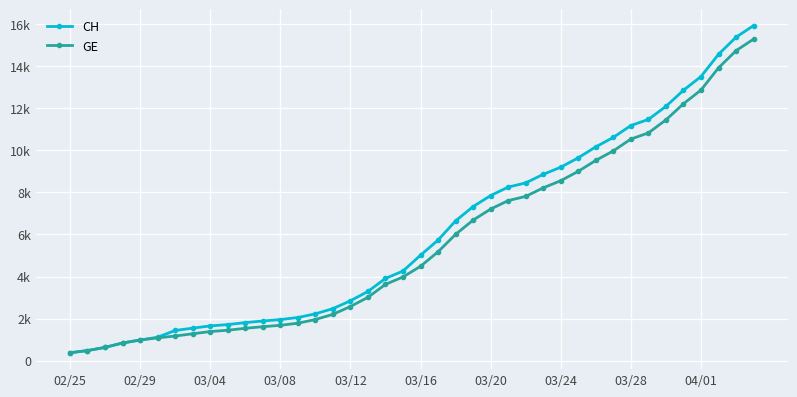

Is this an area chart (filled region under the line)?

No